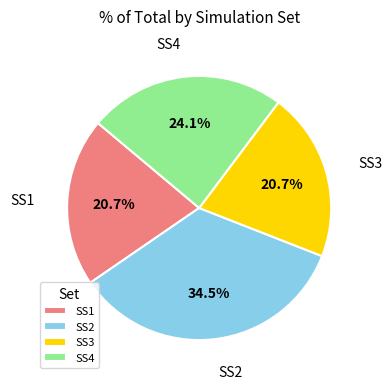

To the nearest percent, what is the combined percentage of SS4 and SS2?

59%